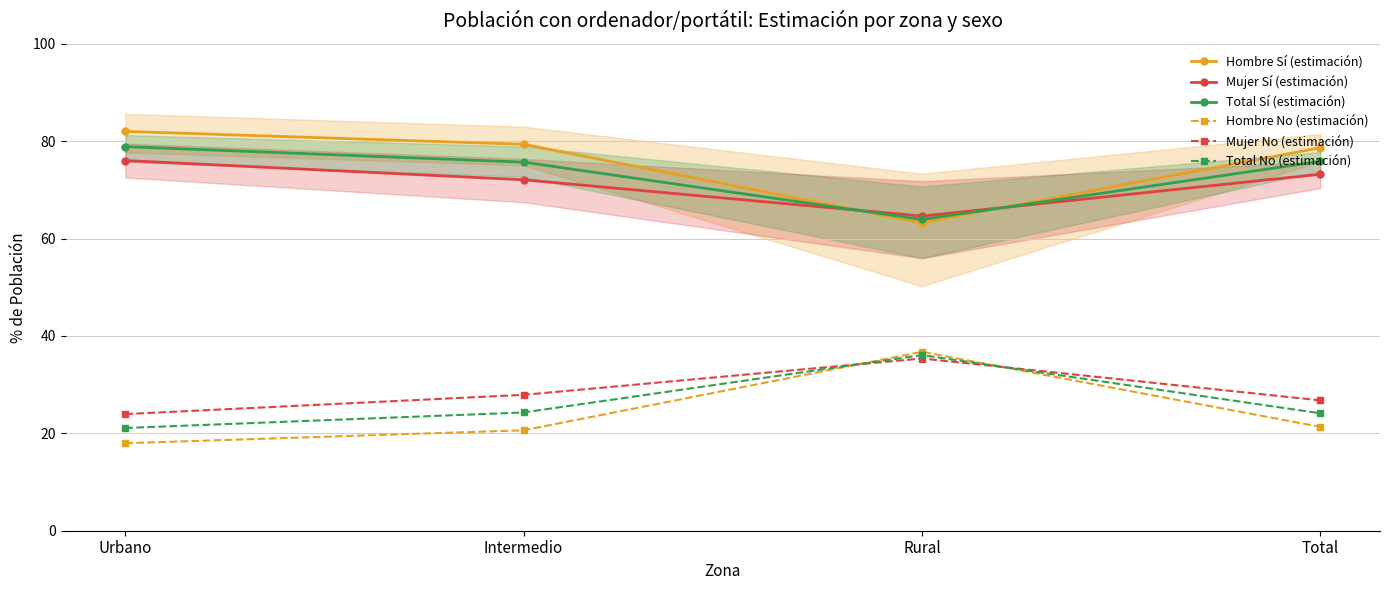

True or false: Mujer Sí (estimación) and Mujer No (estimación) intersect in this chart.

False